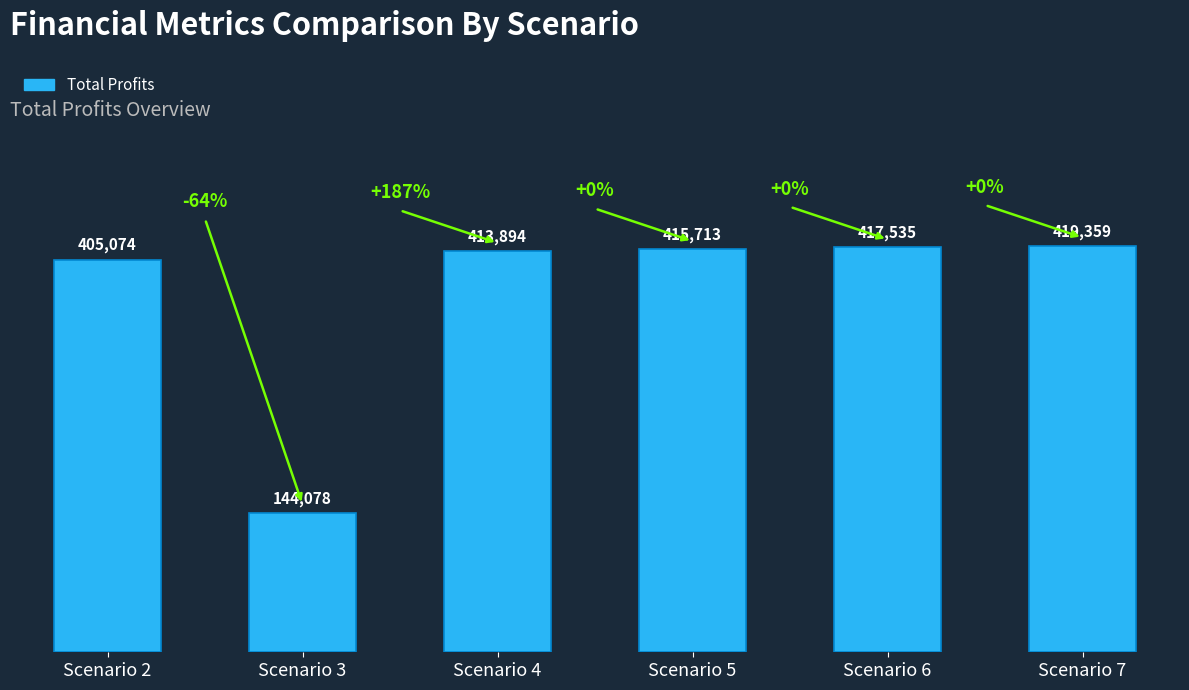

What is the sum of the values at Scenario 7 and Scenario 3?

563437.0